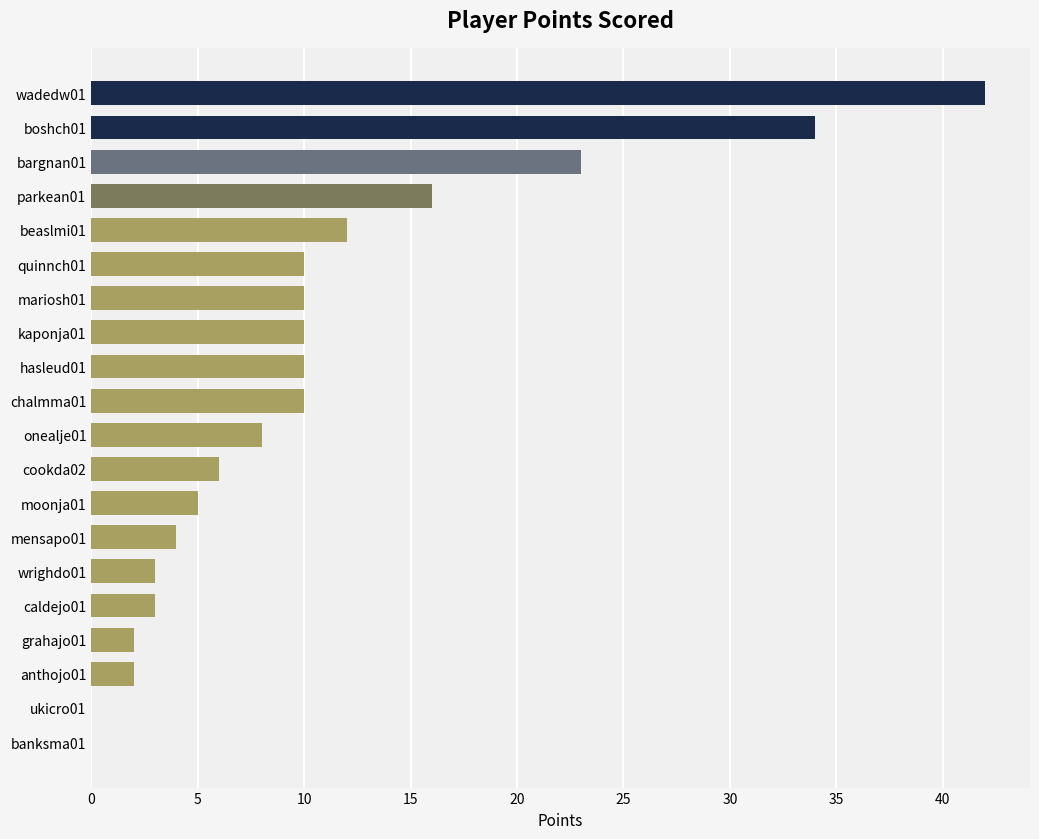

Which label corresponds to the largest value in the chart?

wadedw01